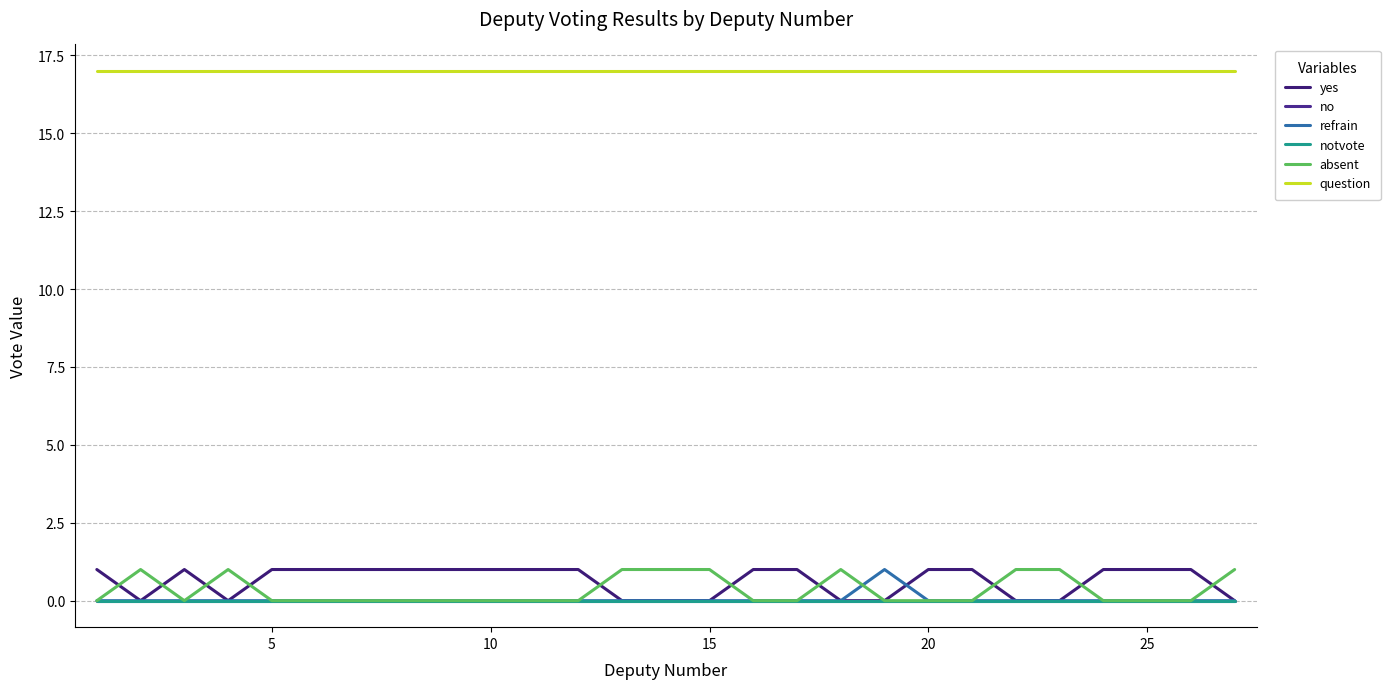

Does the chart display data point markers on the line(s)?

No